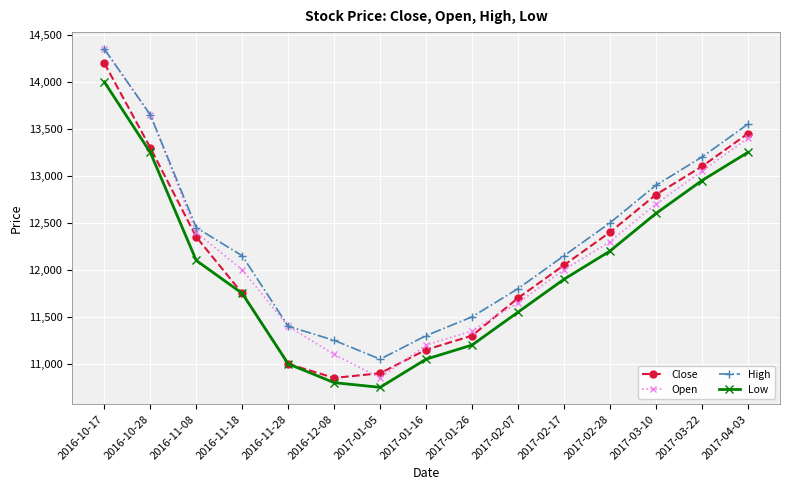

What is the difference between the Open values at 2017-01-26 and 2016-11-08?

1050